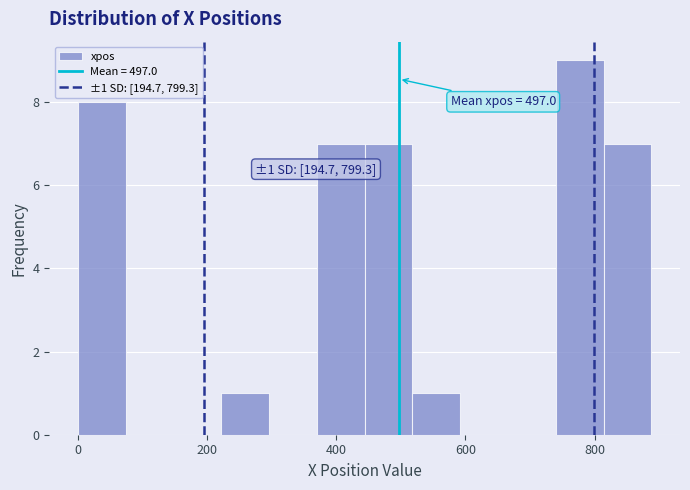

Read against the x-axis, roughly where is the centre of the tallest bar?

780